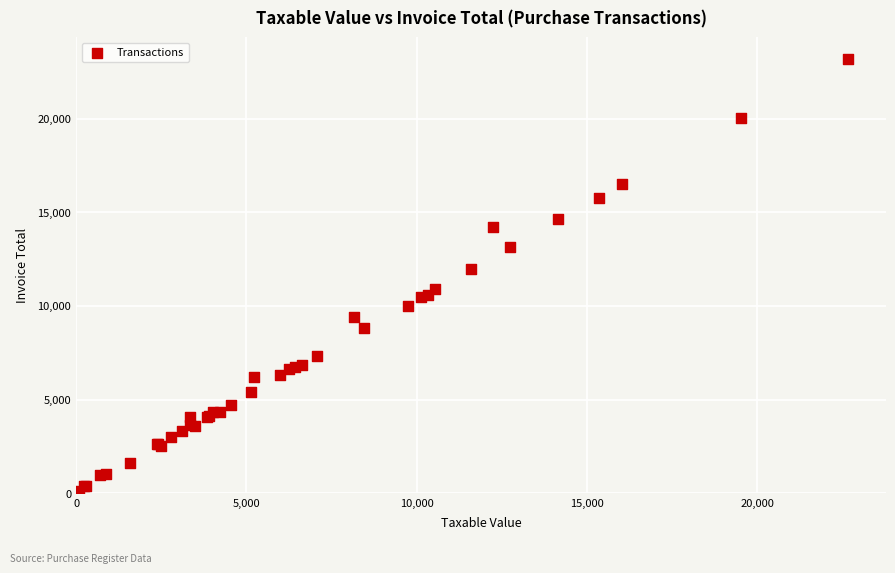

What Y value in the scatter plot is closest to 11651?

11987.8